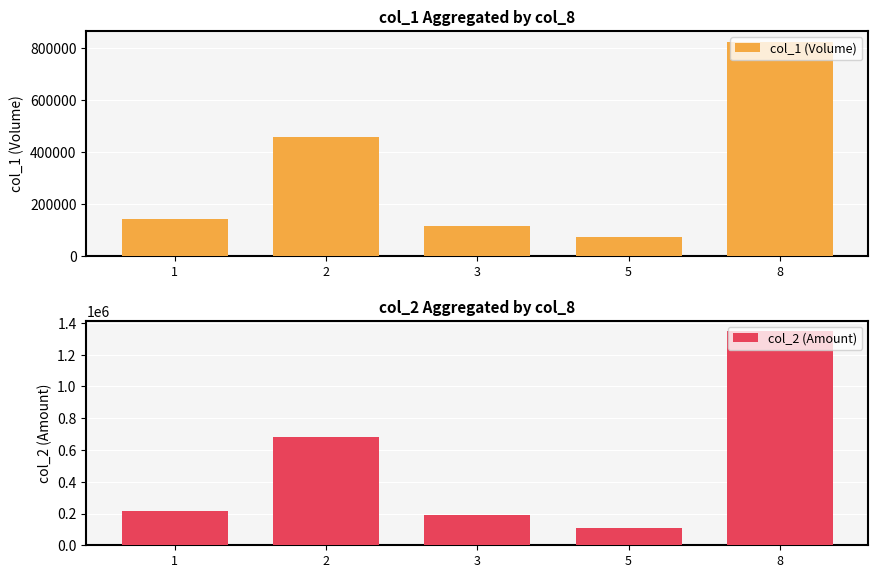

Which series changed the most between 2 and 5?

col_2 (Amount)